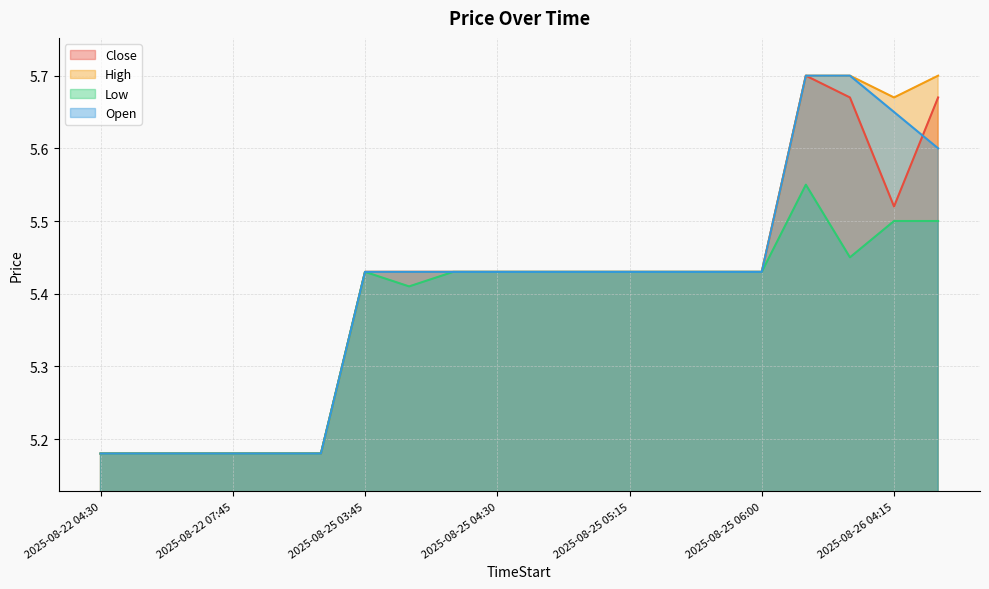

True or false: High has more than 2 points higher than both neighbors.

False